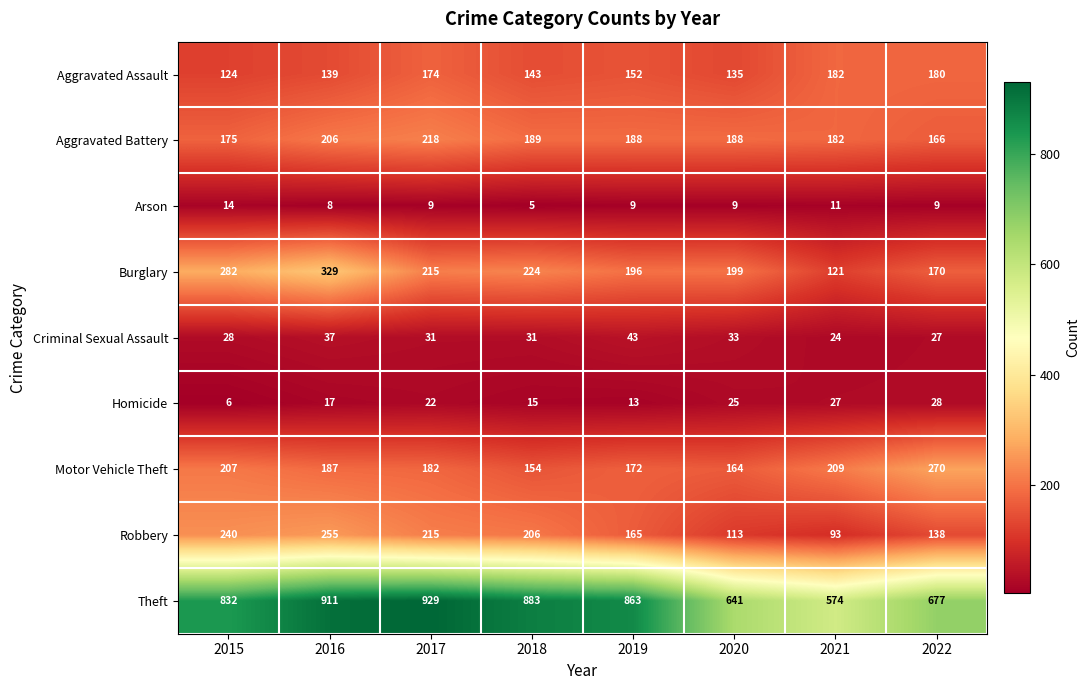

How many data points in Criminal Sexual Assault are less than 31?

3